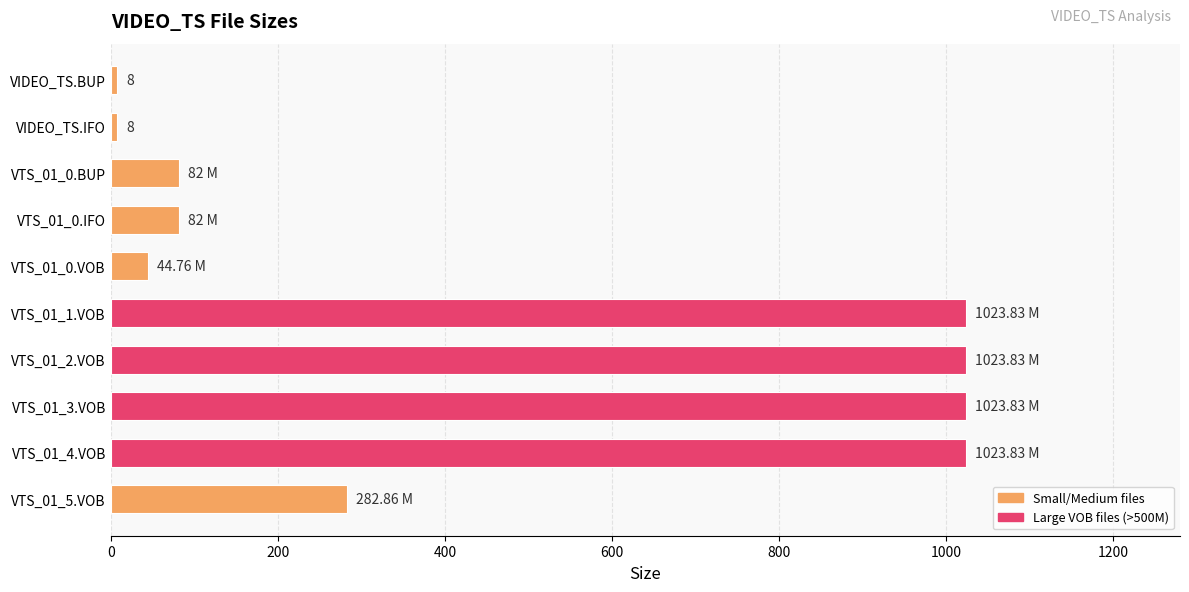

What is the change in value from VTS_01_0.VOB to VTS_01_1.VOB?

+979.1